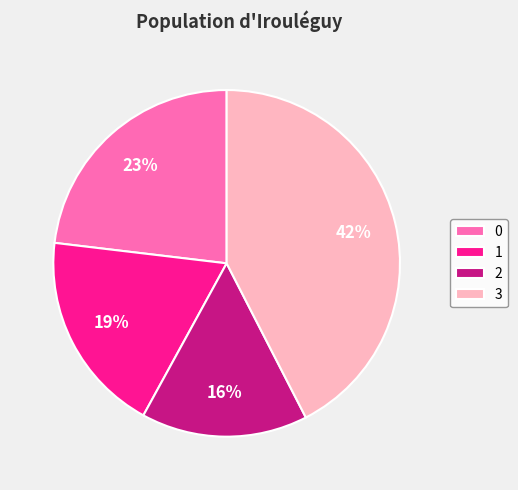

Rank the categories by value from highest to lowest.

3, 0, 1, 2